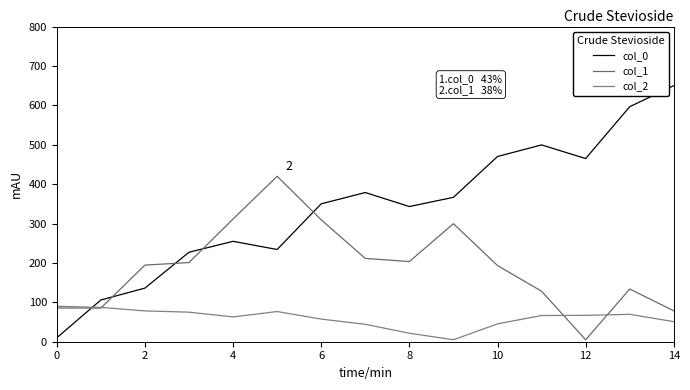

How many lines are shown in the chart?

3